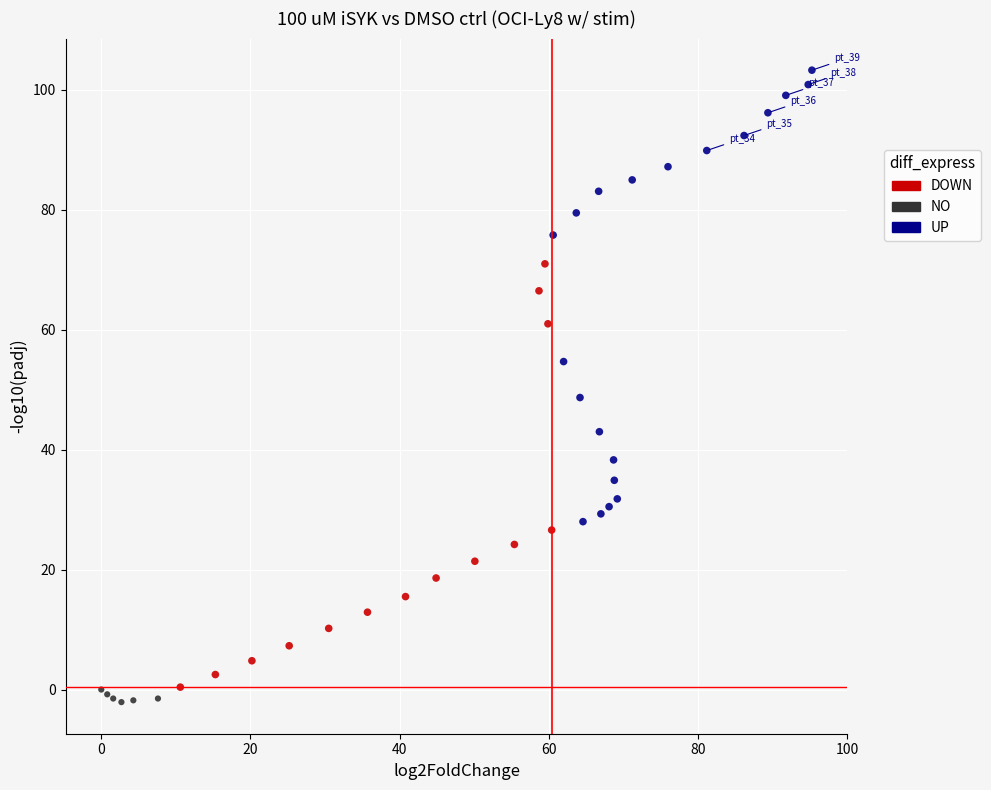

Which series has the widest spread of Y values?

UP